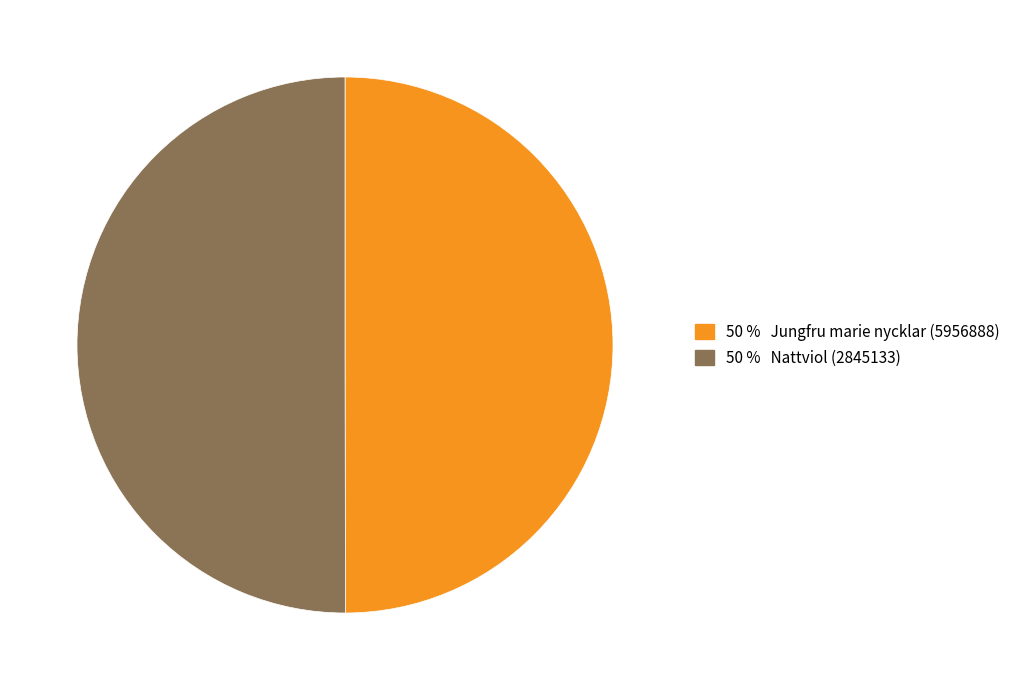

How many slices are in this pie chart?

2